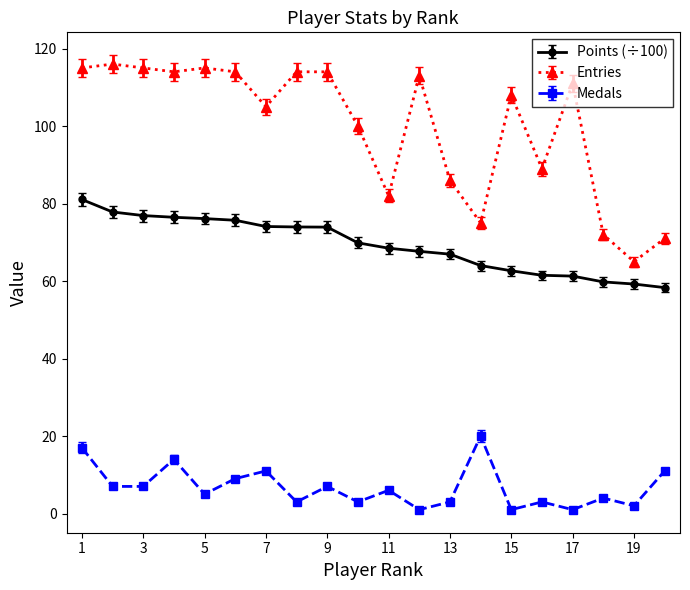

What is the value of the Points (÷100) point at the 5th from the left?

76.1